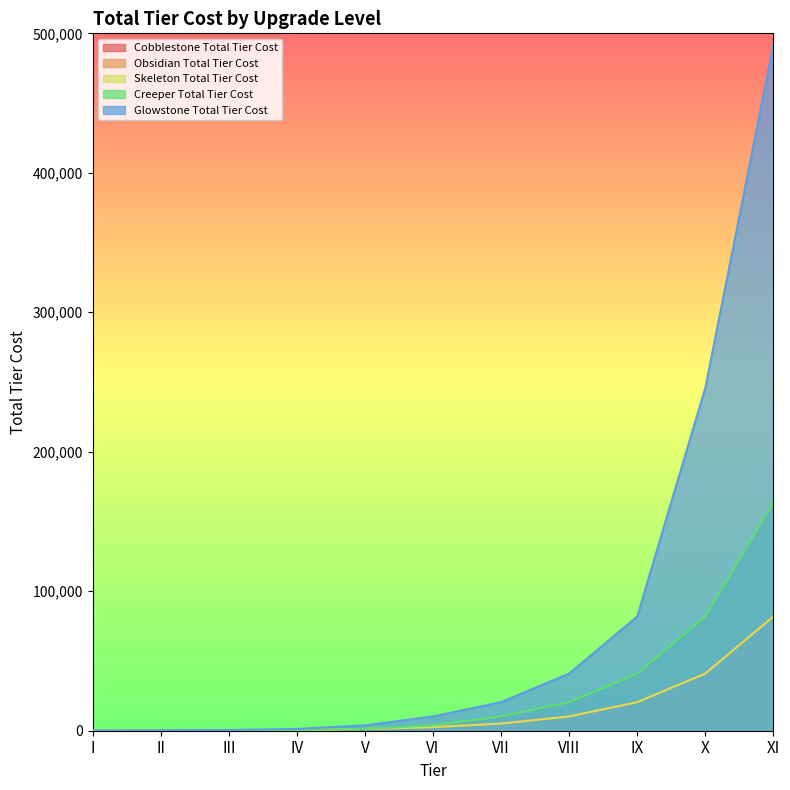

What is the total value across all series at XI?

901120